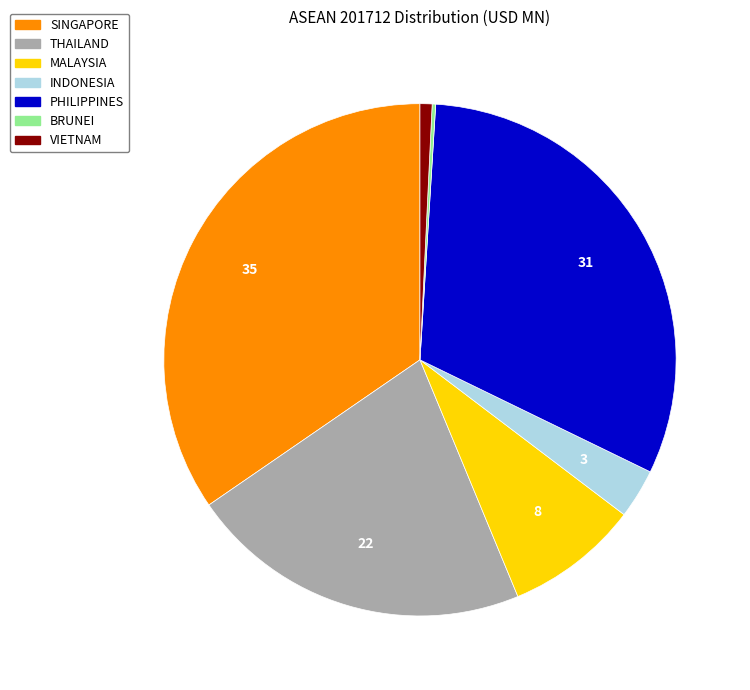

Is there a majority slice in this chart?

No